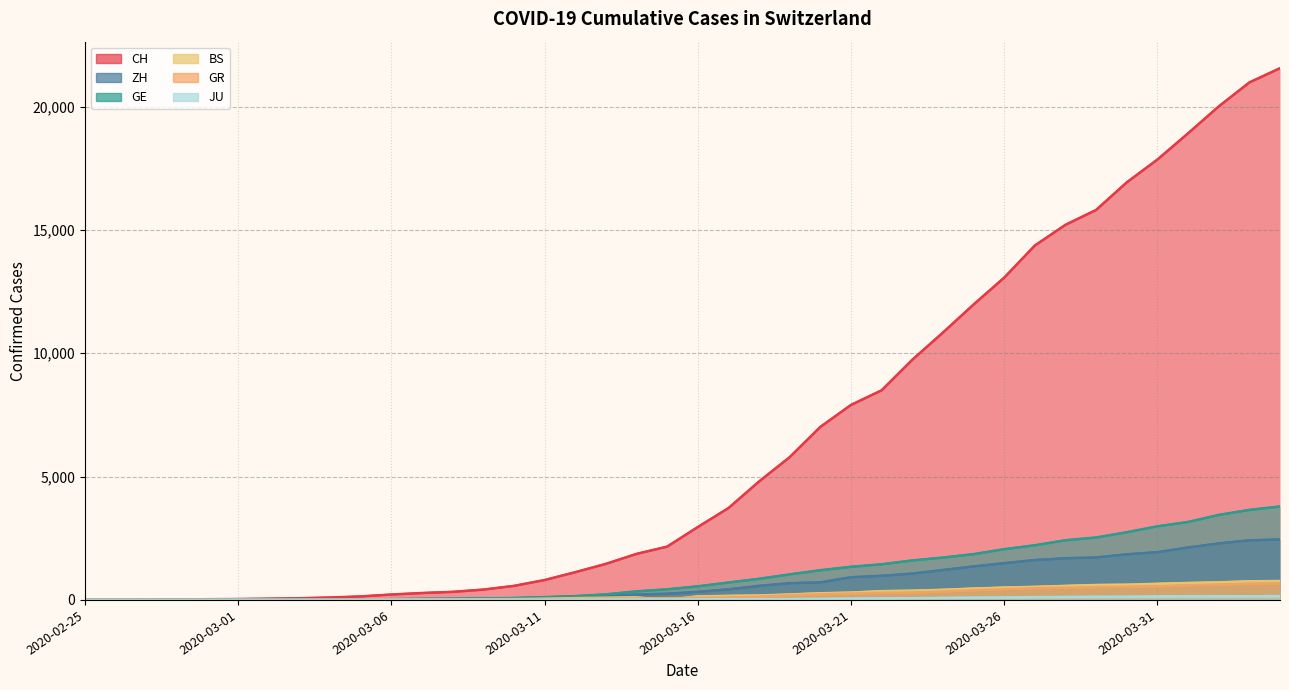

What is the label of the 8th point from the right?

2020-03-28